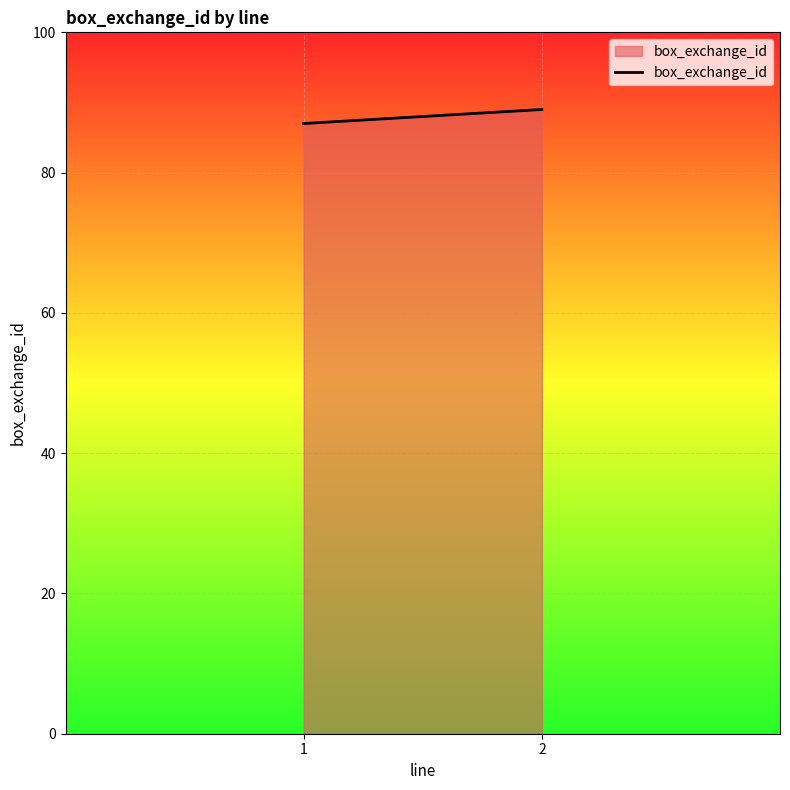

Rank the categories by value from lowest to highest.

1, 2